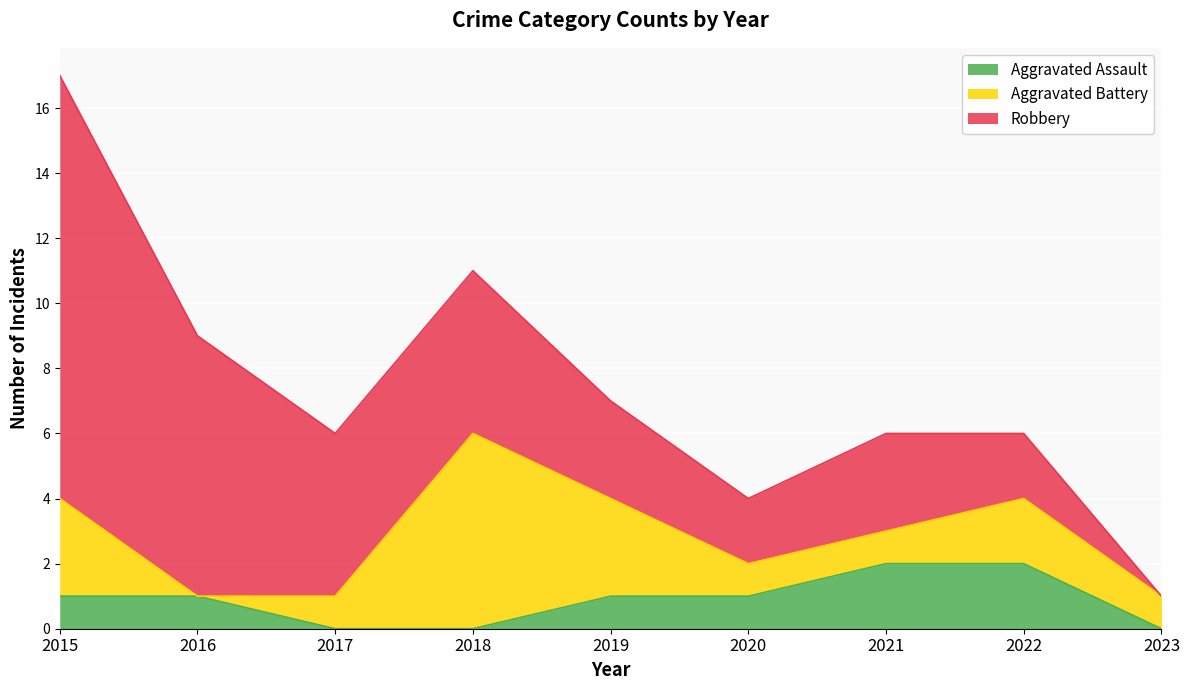

Does the chart display data point markers on the line(s)?

No